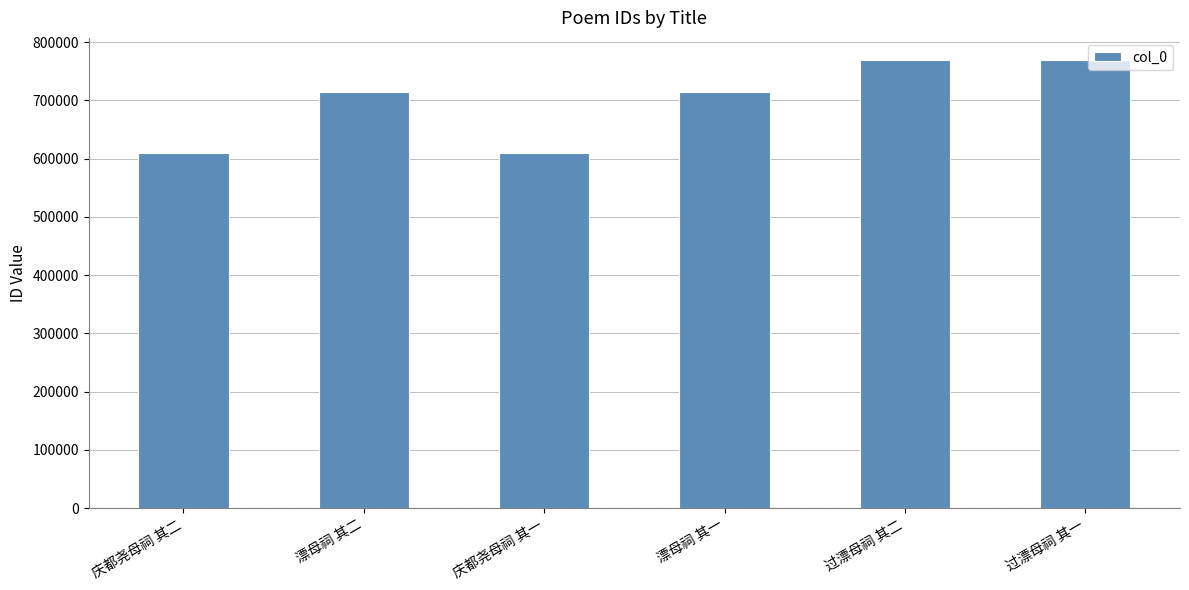

What is the label of the 4th bar from the right?

庆都尧母祠 其一